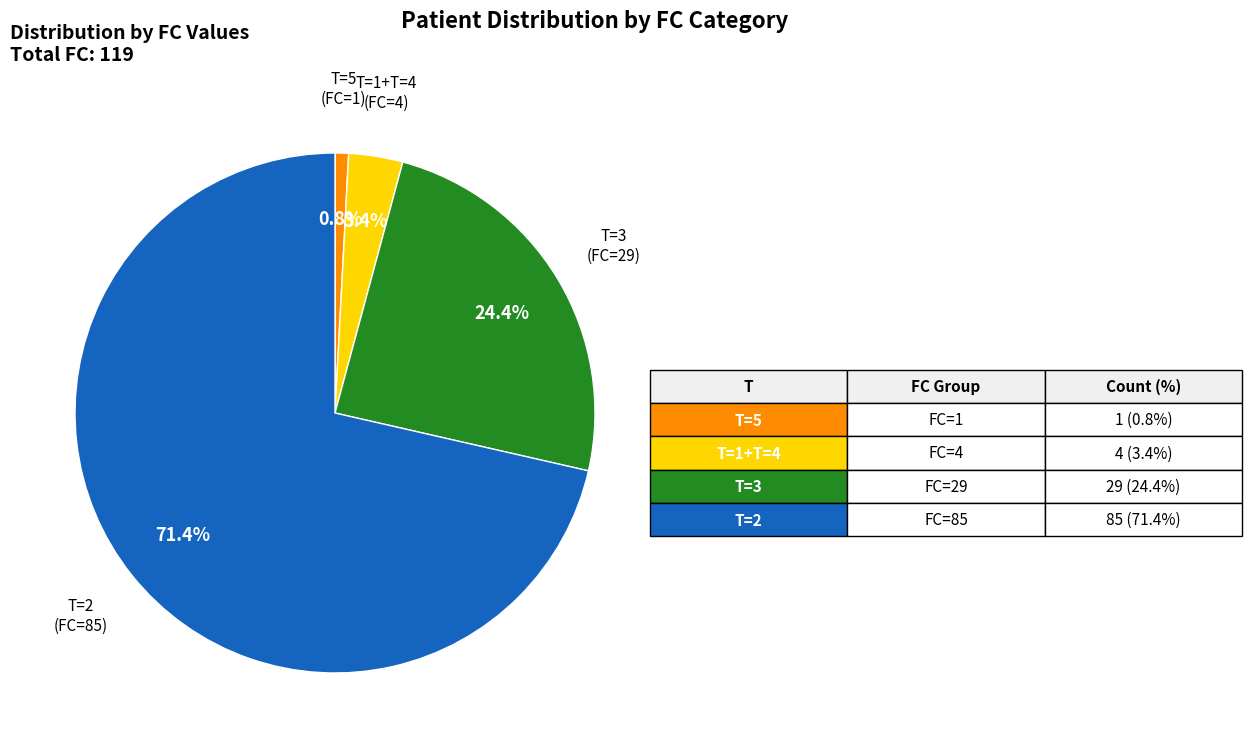

Which slice represents more than half of the pie?

T=2 (FC=85)